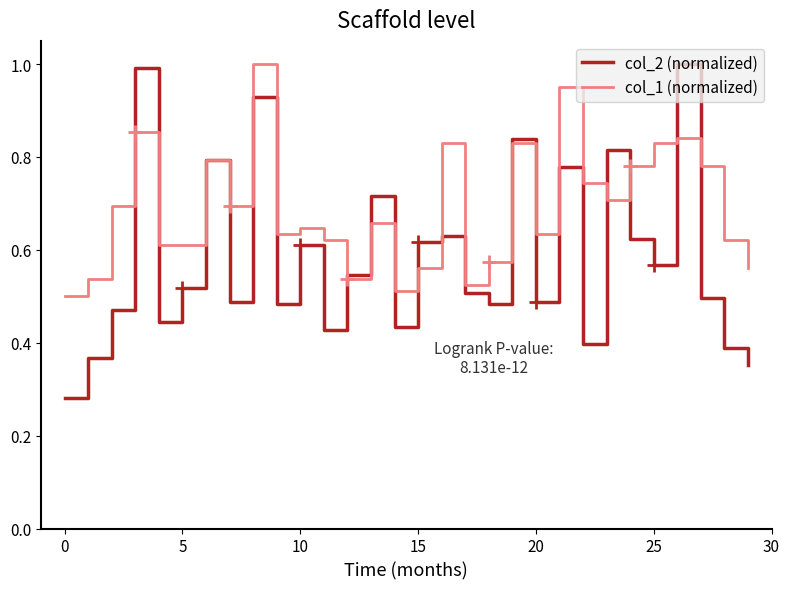

Which series has the largest total across all categories?

col_1 (normalized)